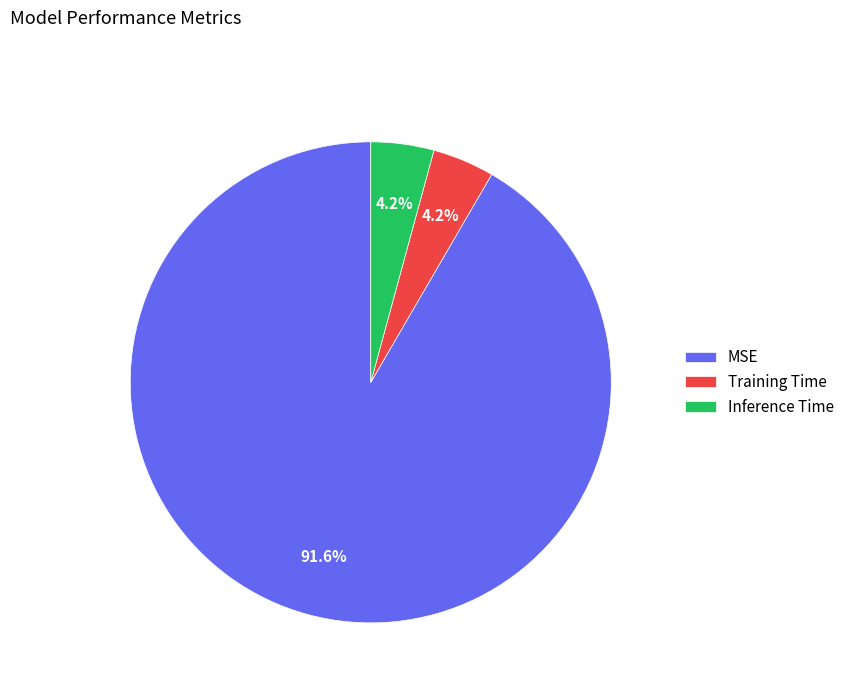

To the nearest percent, what percentage of the pie is Inference Time?

4%